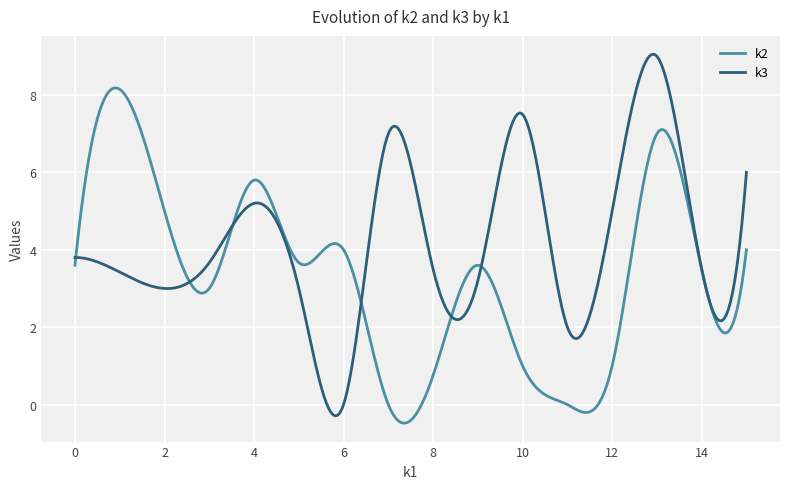

What is the minimum value for k3?

-0.3